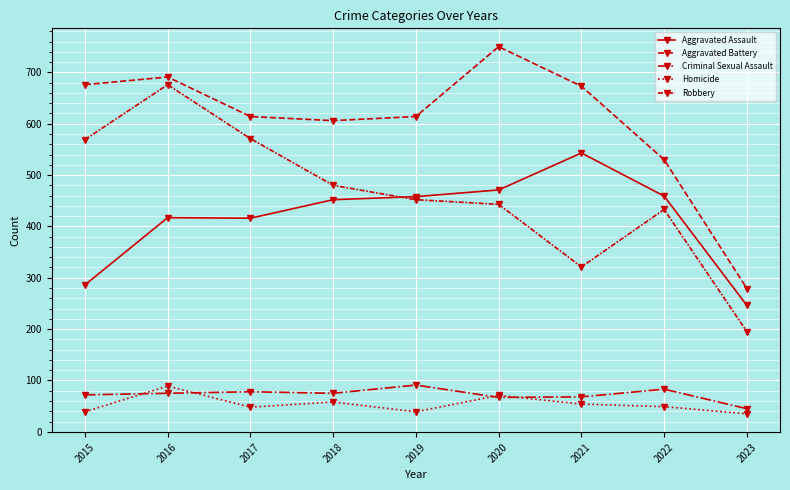

How many distinct data groups are displayed?

5